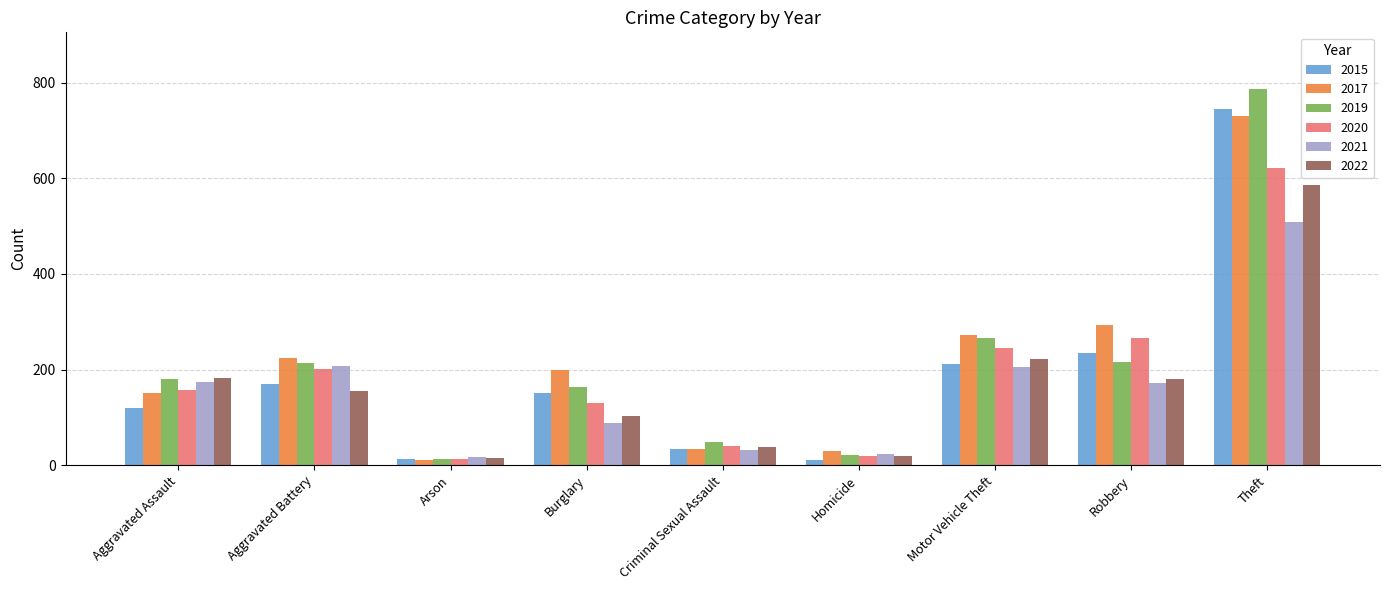

What is the difference between the second highest and minimum values in the 2020 series?

252